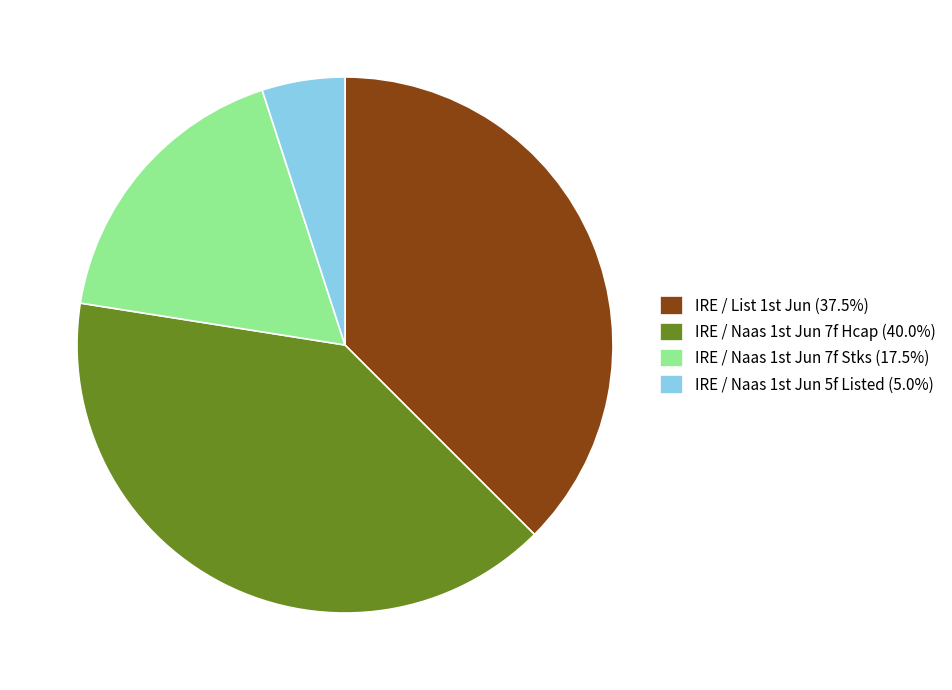

Does any single category account for the majority?

No